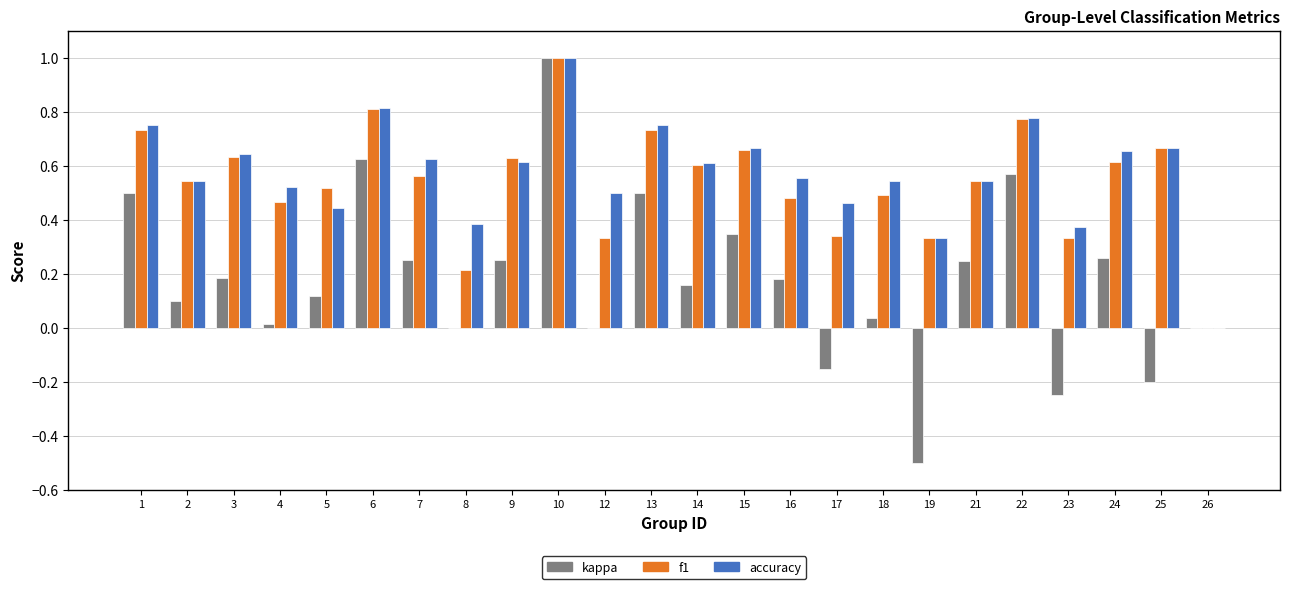

What is the sum of all kappa values?

4.2